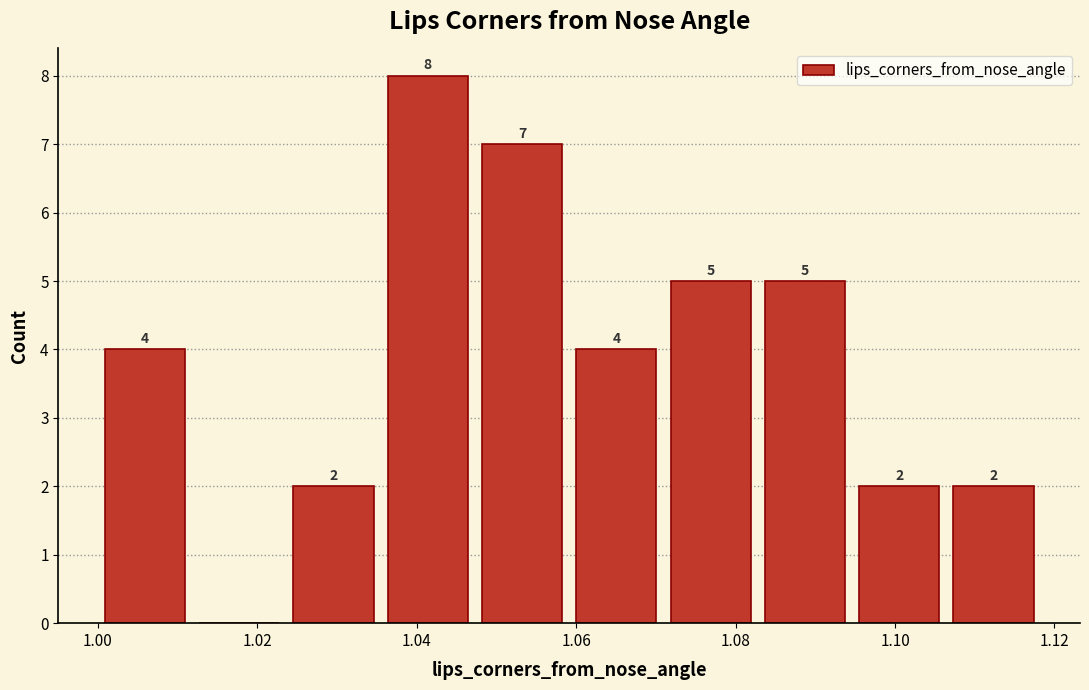

Which range on the x-axis has the tallest bar?

1.036 to 1.048